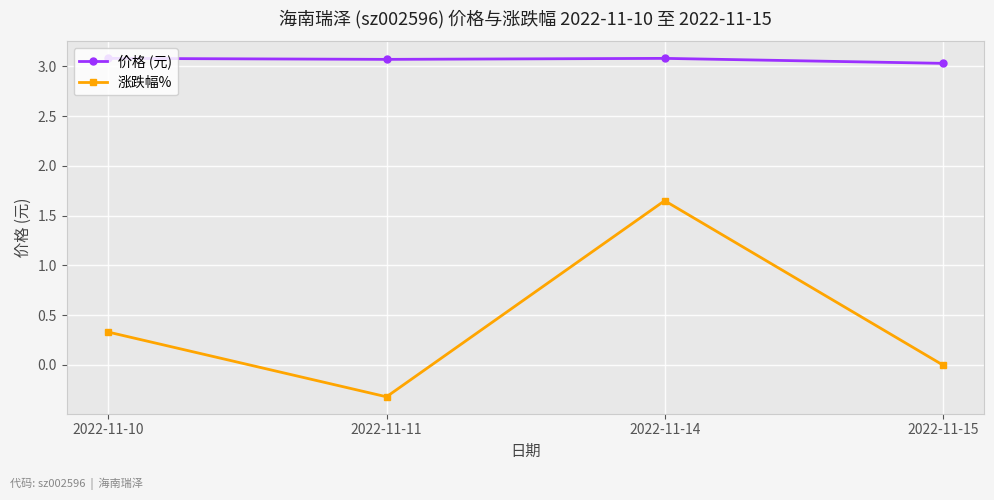

The 价格 (元) series shows 4.1 at 2022-11-14. True or false?

False